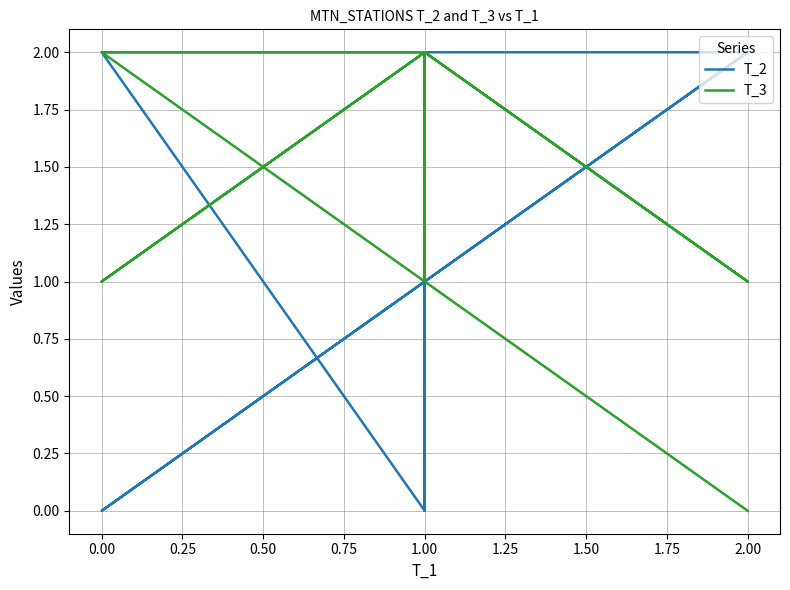

Rank the series at 0.00 from highest to lowest value.

T_3, T_2